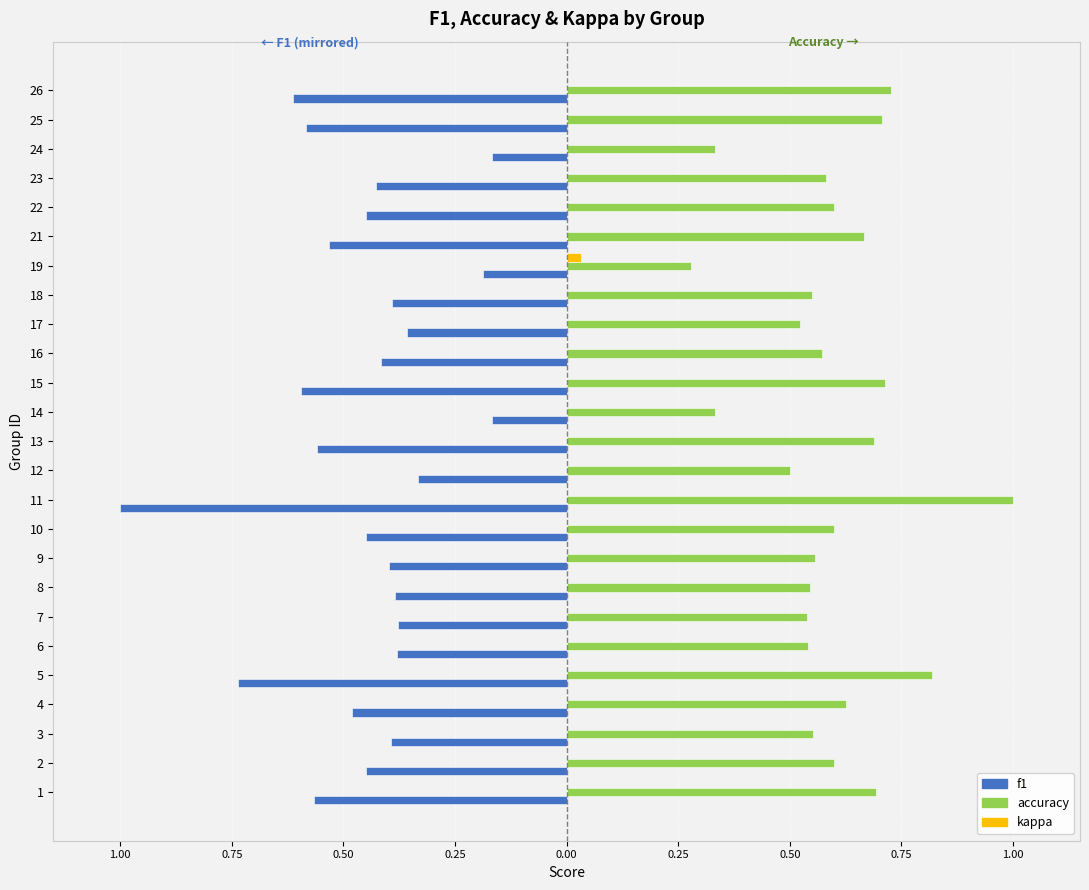

Is it true that accuracy equals 0.7 at 18?

False